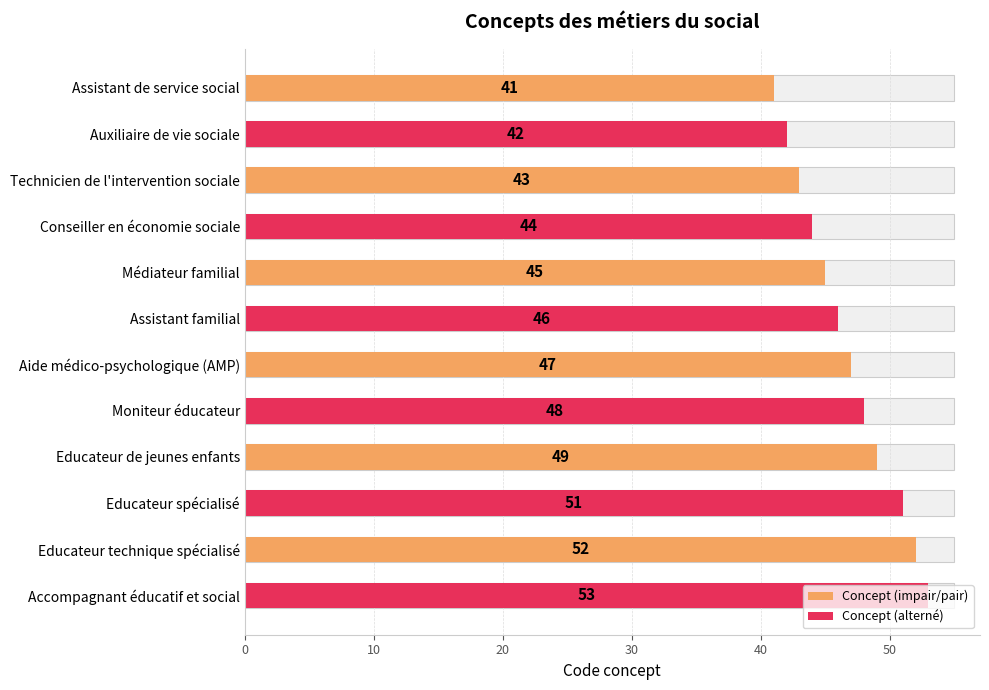

Is it true that the value at Technicien de l'intervention sociale is 43?

True